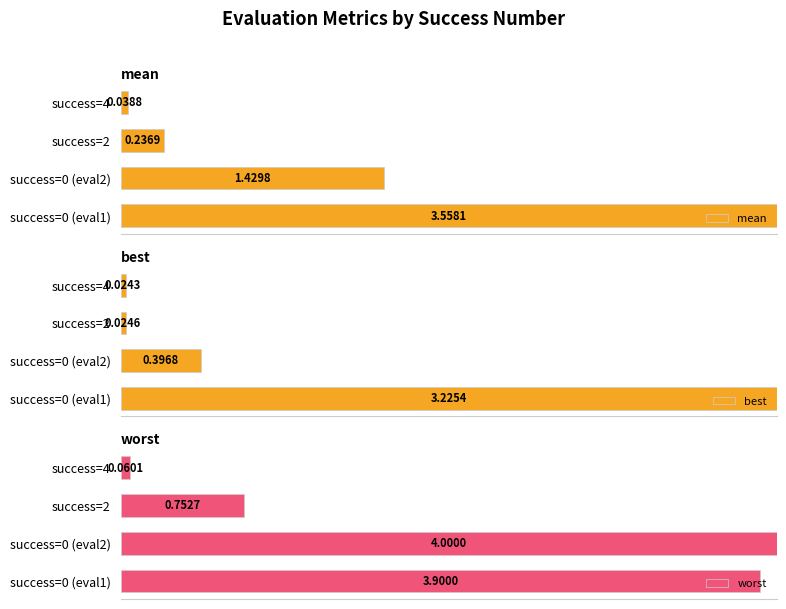

Count the number of categories in the chart.

4